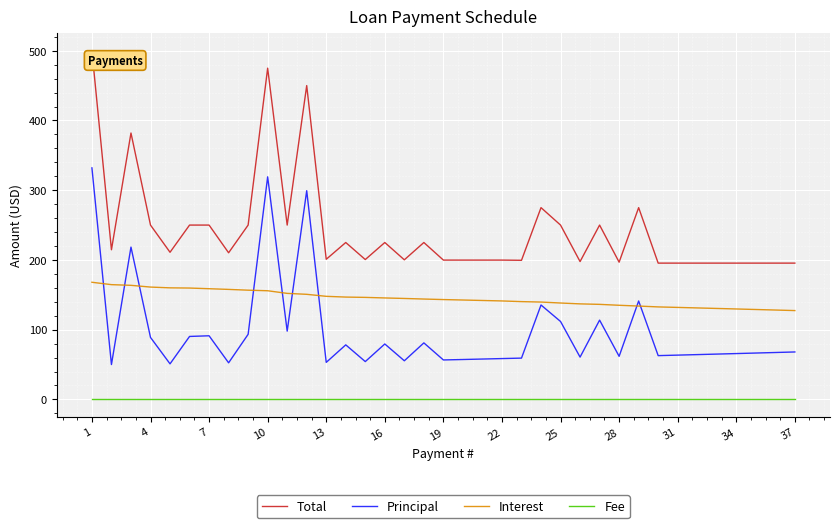

Does the chart have visible grid lines?

Yes